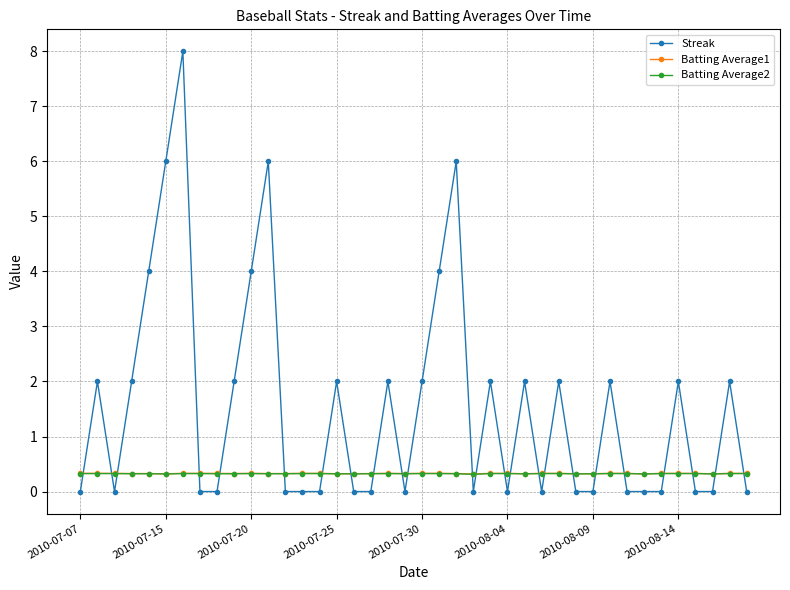

Which series has the largest range (max minus min)?

Streak